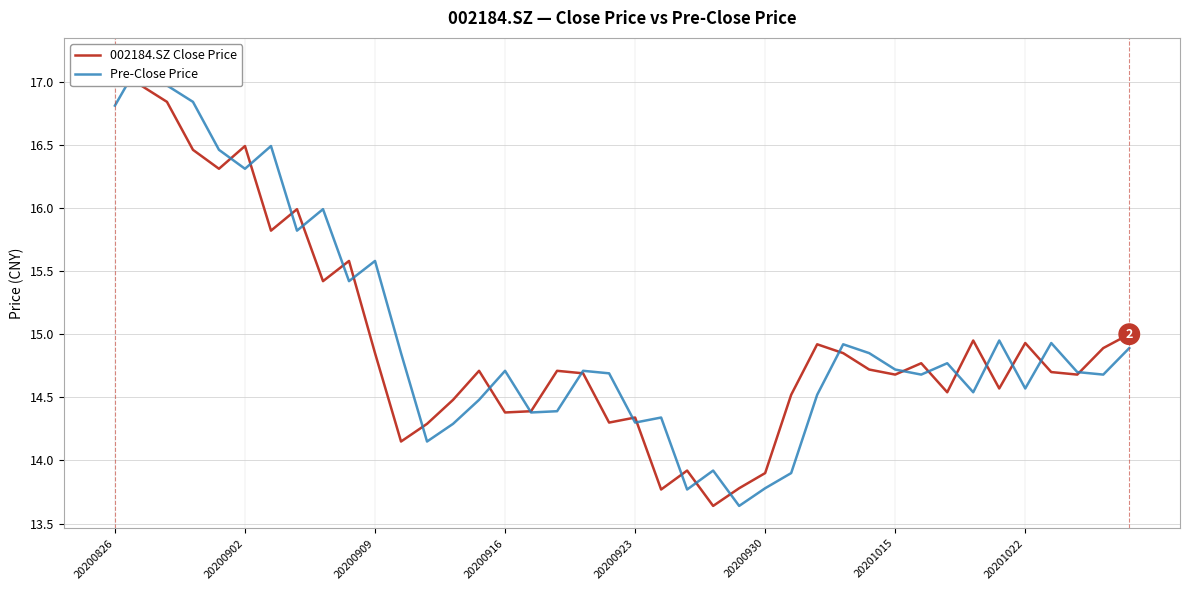

The value of Pre-Close Price at 27 is 19.9. True or false?

False